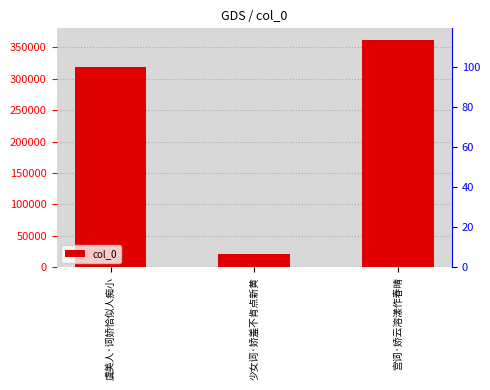

What is the sum of the values at 少女词·娇羞不肯点新黄 and 宫词·娇云溶漾作春晴?

383157